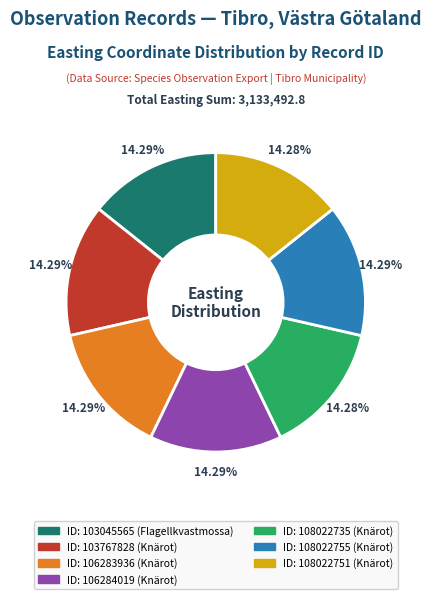

Is there any slice that represents more than half of the pie?

No